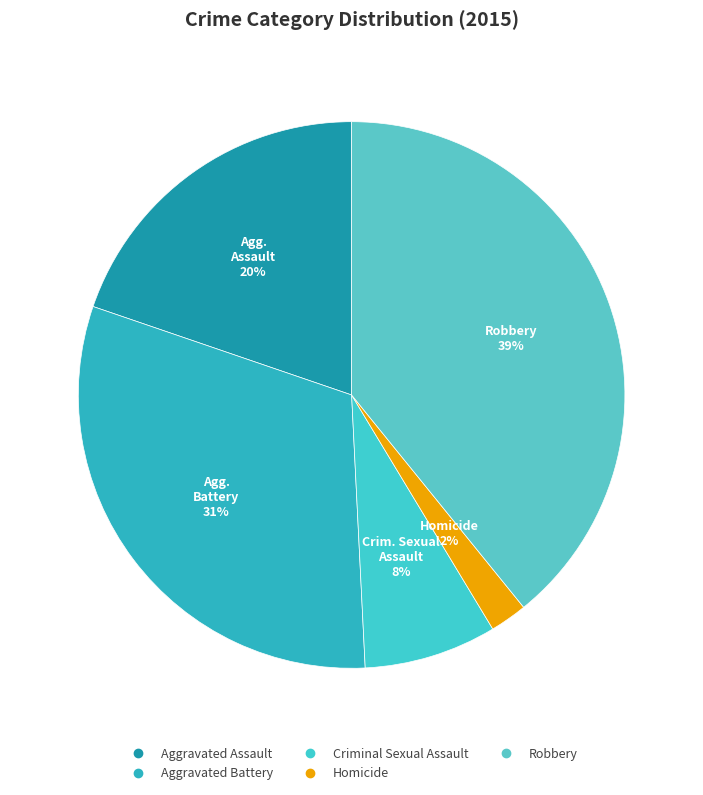

The Aggravated Battery slice represents 19% of the pie. True or false?

False